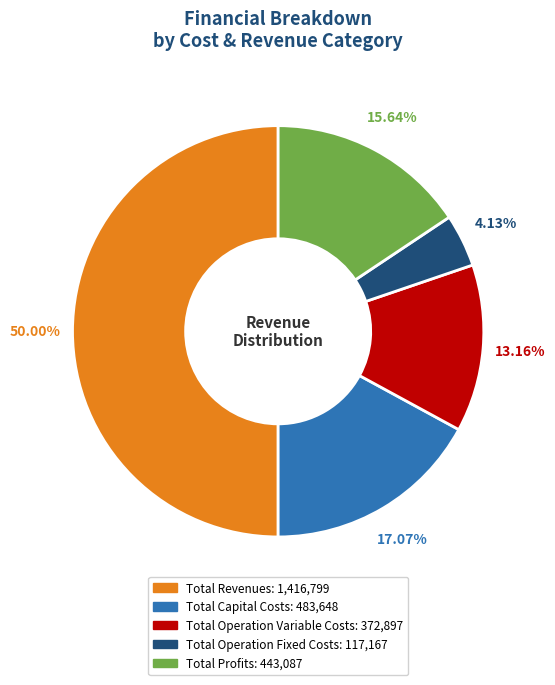

To the nearest percent, what portion does Total Operation Fixed Costs represent?

4%